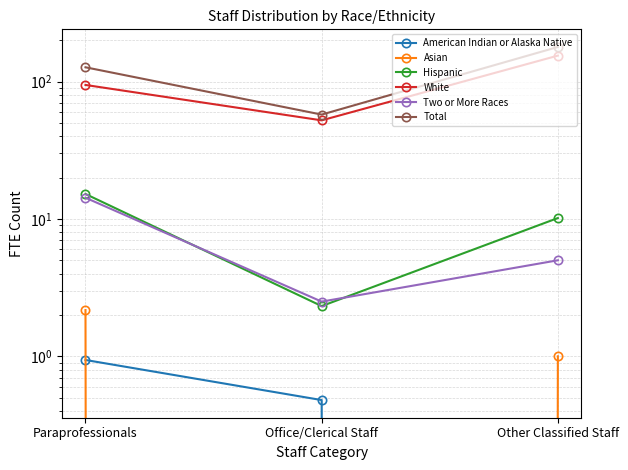

True or false: Hispanic has a value of 17.4 at Other Classified Staff.

False